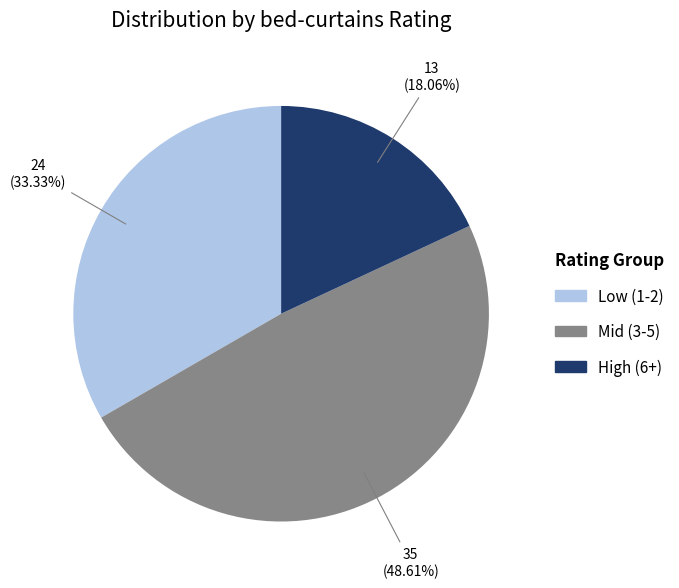

Does any single category account for the majority?

No